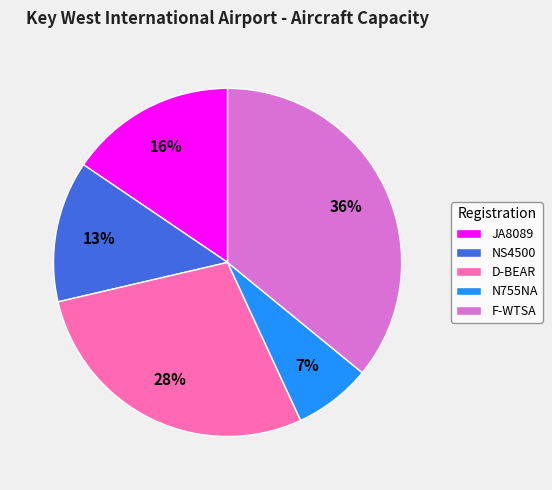

Is NS4500 the majority of the pie?

No